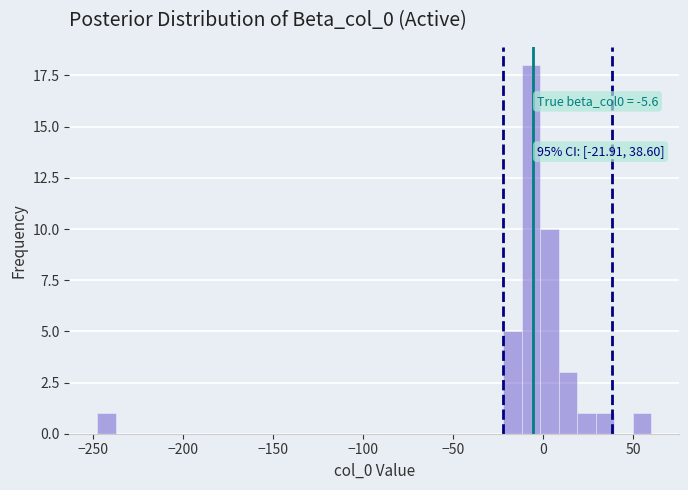

Around what value on the x-axis is the tallest bar? Give the approximate position of its centre, as read against the axis.

-5